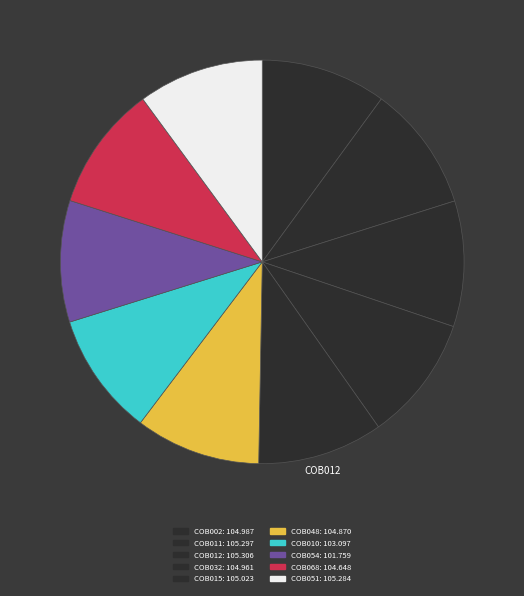

How many slices are in this pie chart?

10